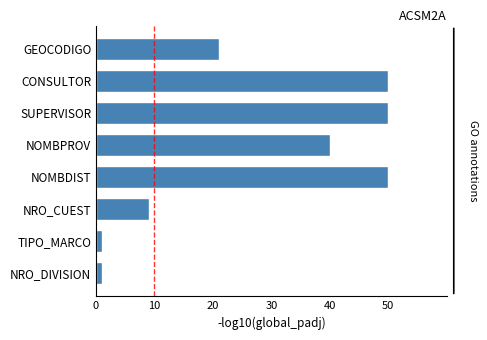

How many series are shown in this chart?

1